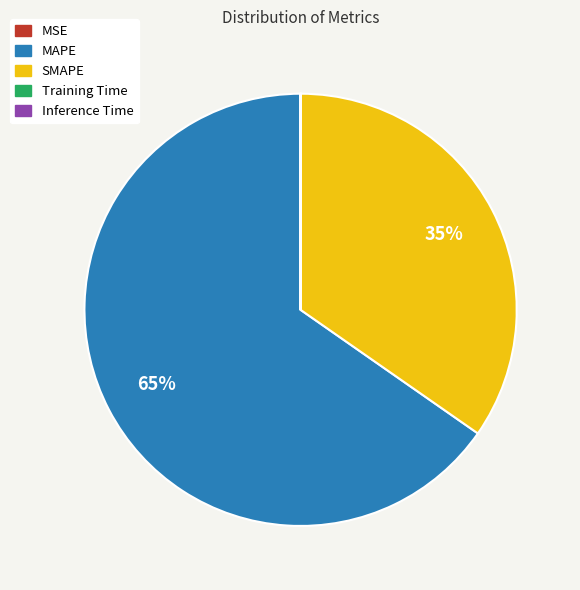

Is it true that SMAPE is 35% of the pie?

True